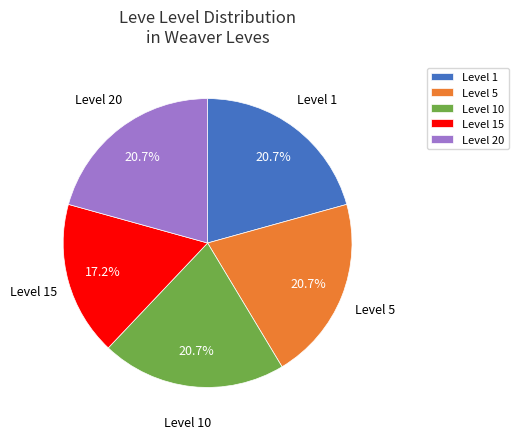

Which category has the smallest portion of the pie?

Level 15